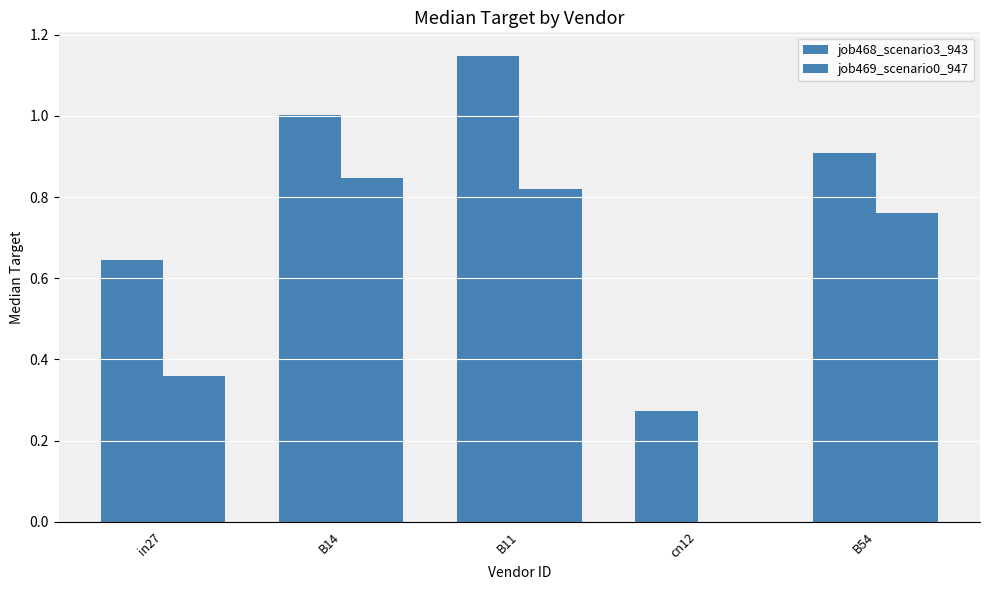

What is the difference between the highest and lowest values at in27?

0.3